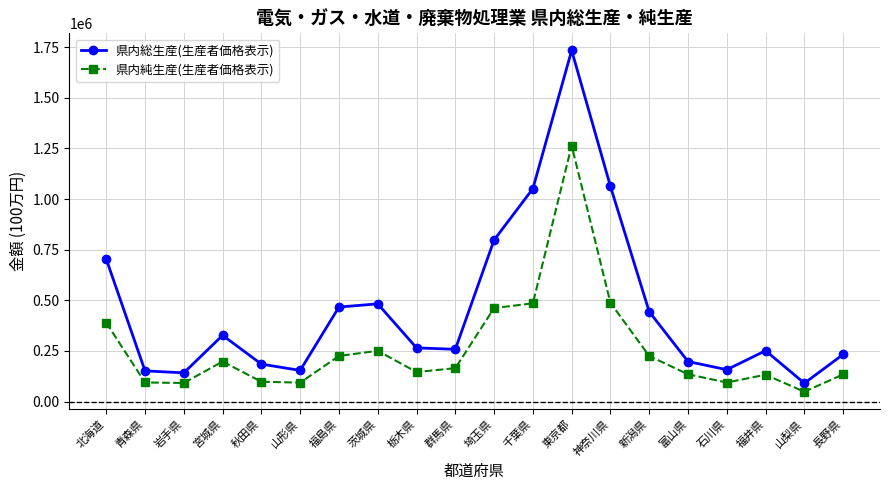

The 県内総生産(生産者価格表示) series shows 151520 at 青森県. True or false?

True